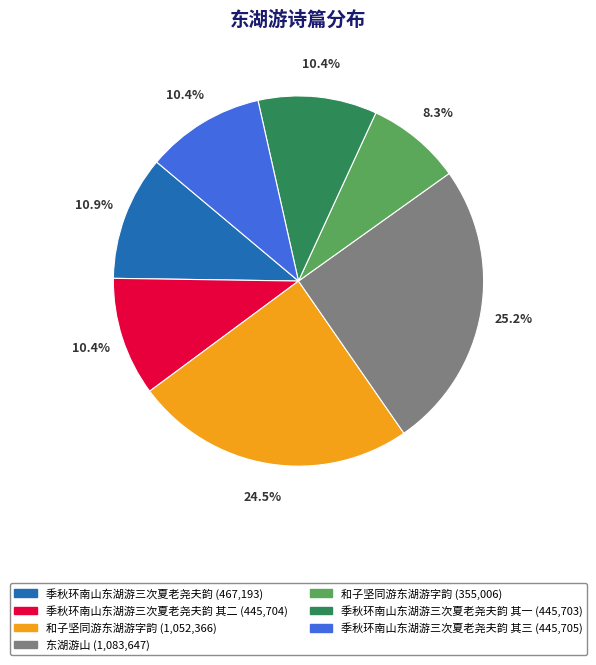

Count the number of slices in the pie.

7